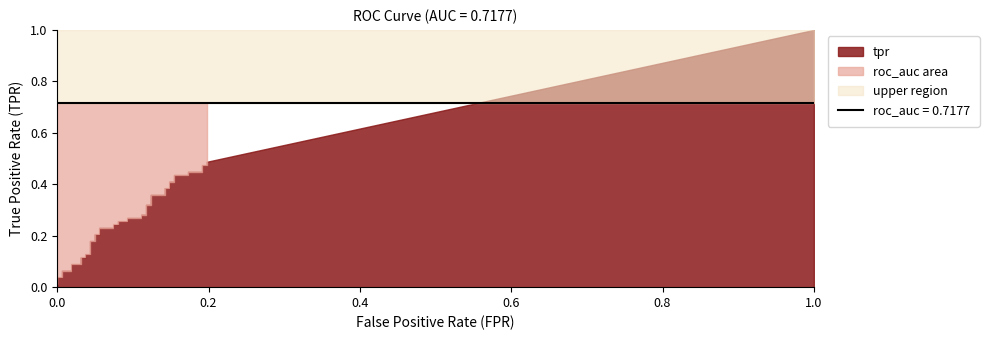

How many lines are shown in the chart?

2